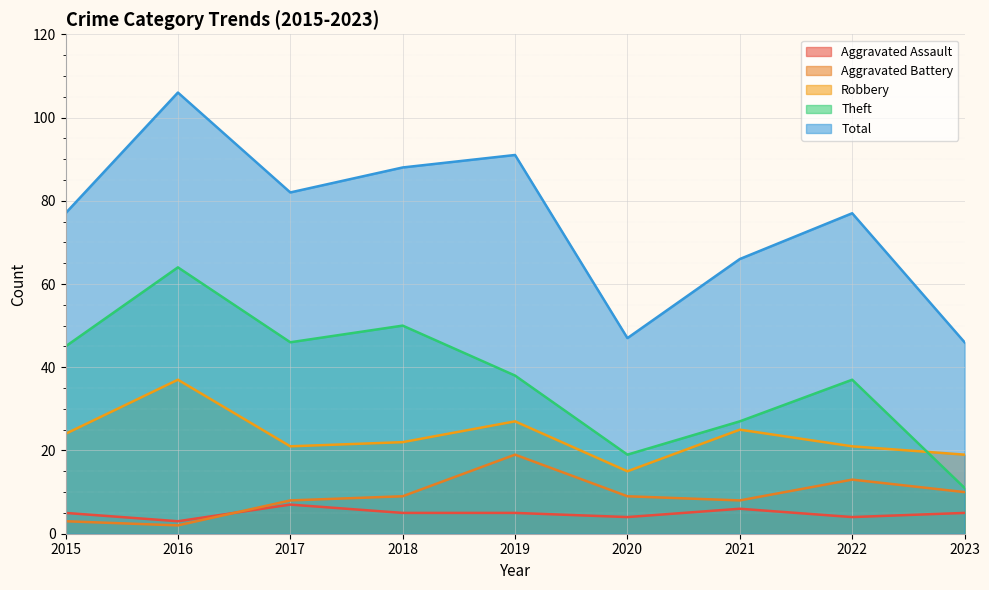

Reading left to right, what are all the values shown in this chart?

Aggravated Assault: 5	3	7	5	5	4	6	4	5
Aggravated Battery: 3	2	8	9	19	9	8	13	10
Robbery: 24	37	21	22	27	15	25	21	19
Theft: 45	64	46	50	38	19	27	37	11
Total: 77	106	82	88	91	47	66	77	46